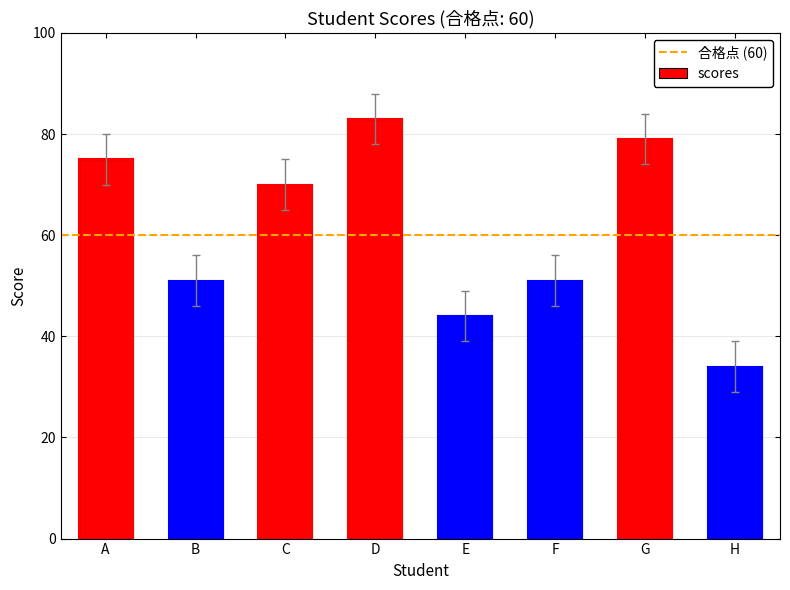

What is the change in value from C to G?

+9